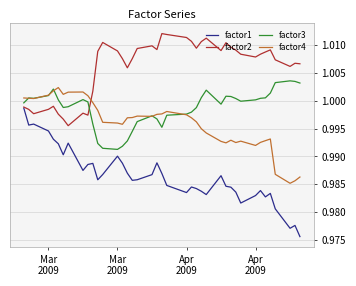

Which series has the widest spread of values?

factor1